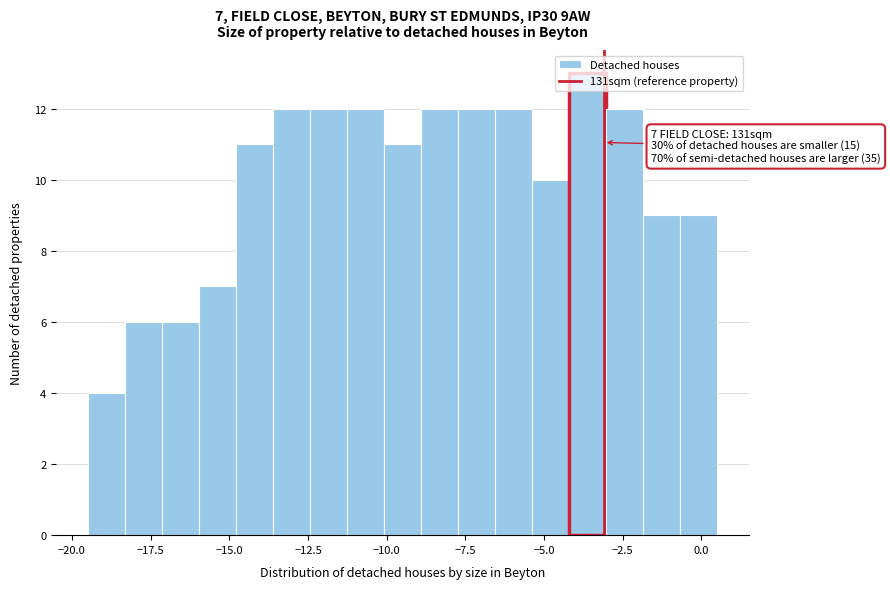

Read against the x-axis, roughly where is the centre of the tallest bar?

-3.5